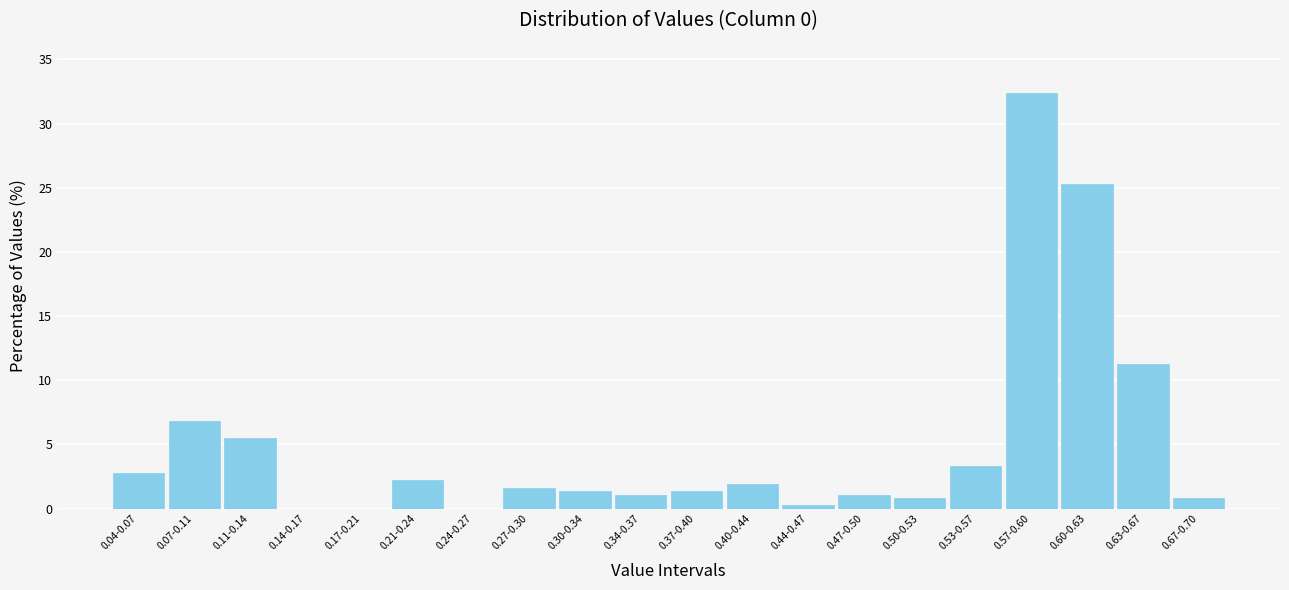

Reading left to right, list all the values displayed in this chart.

0.04-0.07=2.7	0.07-0.11=6.9	0.11-0.14=5.5	0.14-0.17=0.0	0.17-0.21=0.0	0.21-0.24=2.2	0.24-0.27=0.0	0.27-0.30=1.6	0.30-0.34=1.4	0.34-0.37=1.1	0.37-0.40=1.4	0.40-0.44=1.9	0.44-0.47=0.3	0.47-0.50=1.1	0.50-0.53=0.8	0.53-0.57=3.3	0.57-0.60=32.4	0.60-0.63=25.3	0.63-0.67=11.3	0.67-0.70=0.8